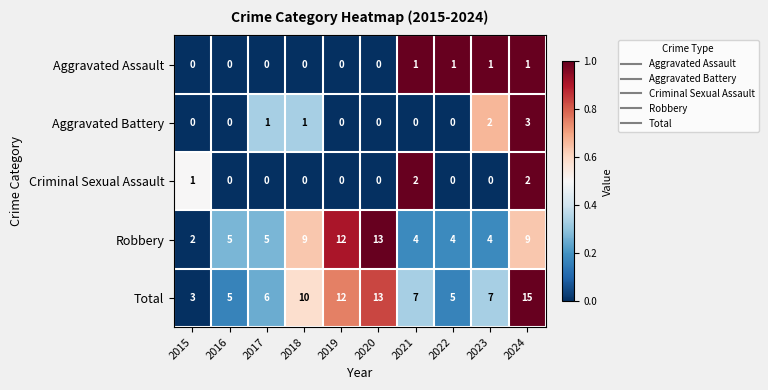

What is the average value of the Robbery series?

7